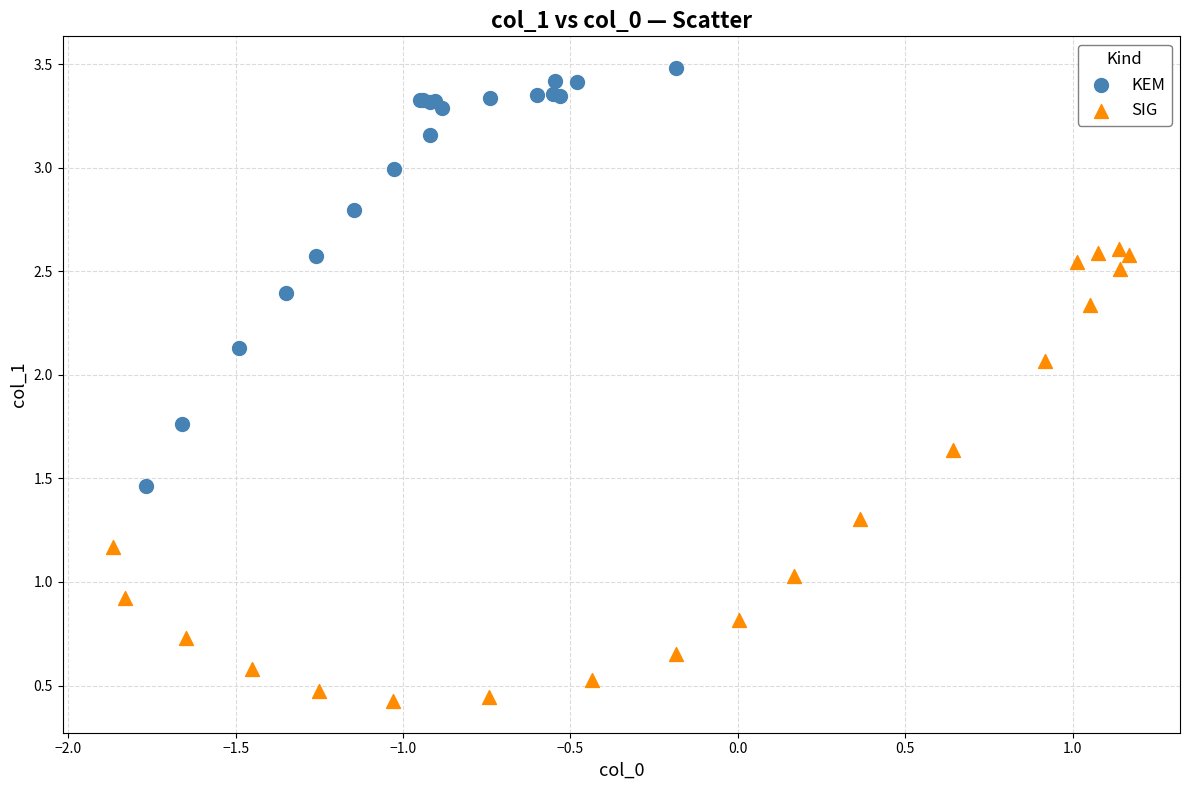

Which series reaches the minimum Y coordinate?

SIG